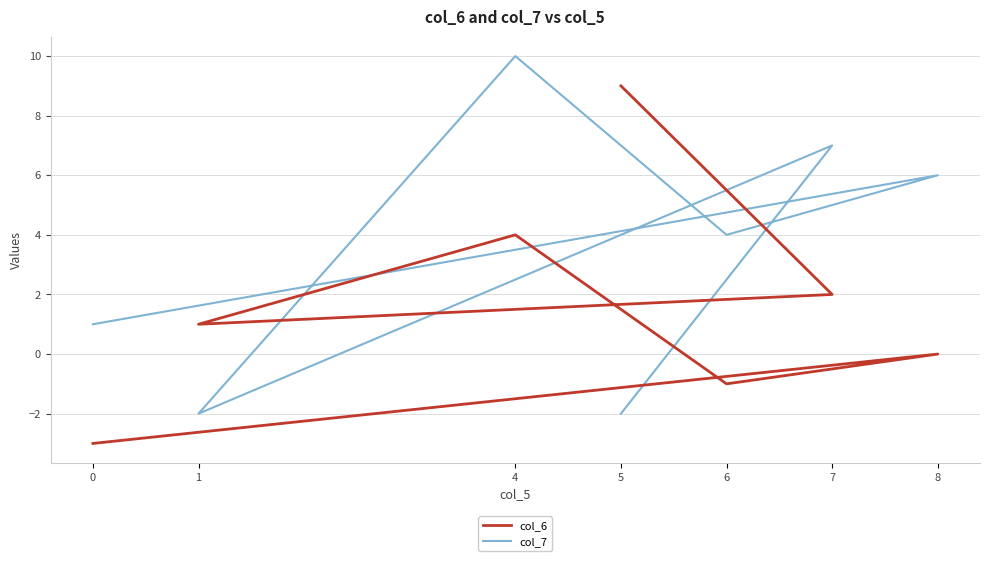

How many values in col_6 are above zero?

4